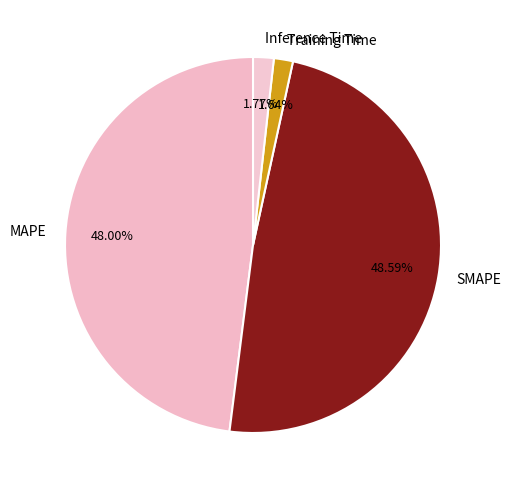

To the nearest percent, what portion does Training Time represent?

2%